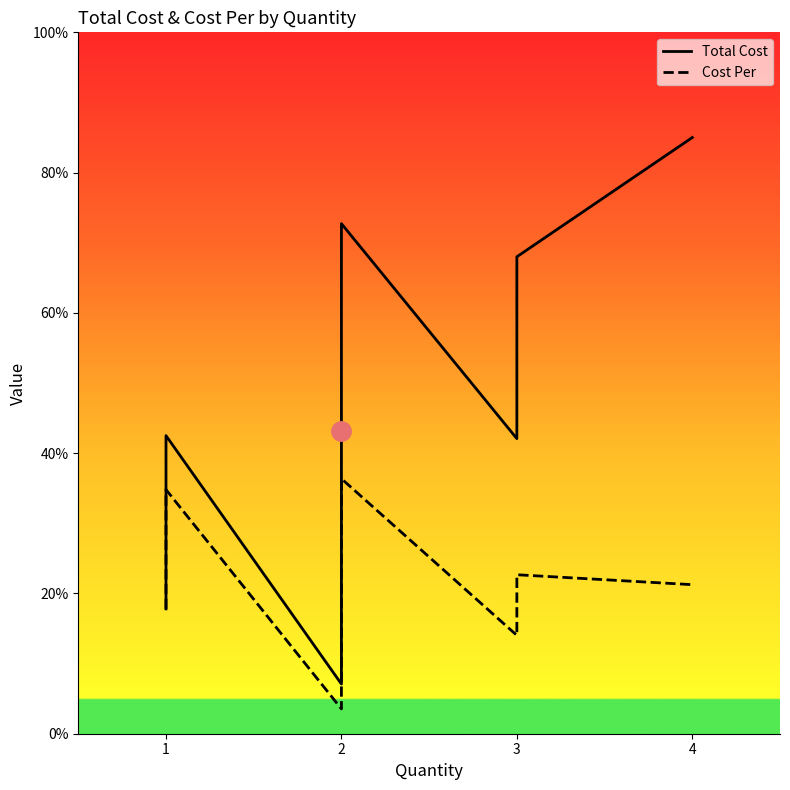

What is the difference between the maximum and minimum values in the Cost Per series?

32.8